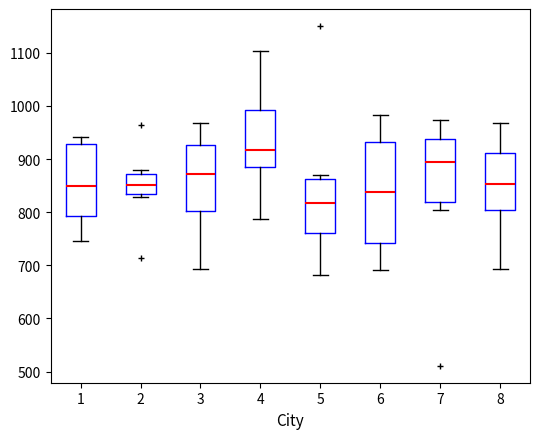

Reading left to right, read every box against the y-axis: the position of its median line, the range the box covers, and the ends of its whiskers. The values are not printed on the chart, so give them approximately, as read against the axis.

1: median 850, box 790 to 930, whiskers 750 to 940
2: median 850, box 830 to 870, whiskers 830 (just below the box's lower edge) to 880
3: median 870, box 800 to 930, whiskers 690 to 970
4: median 920, box 880 to 990, whiskers 790 to 1100
5: median 820, box 760 to 860, whiskers 680 to 870
6: median 840, box 740 to 930, whiskers 690 to 980
7: median 890, box 820 to 940, whiskers 800 to 970
8: median 850, box 800 to 910, whiskers 690 to 970